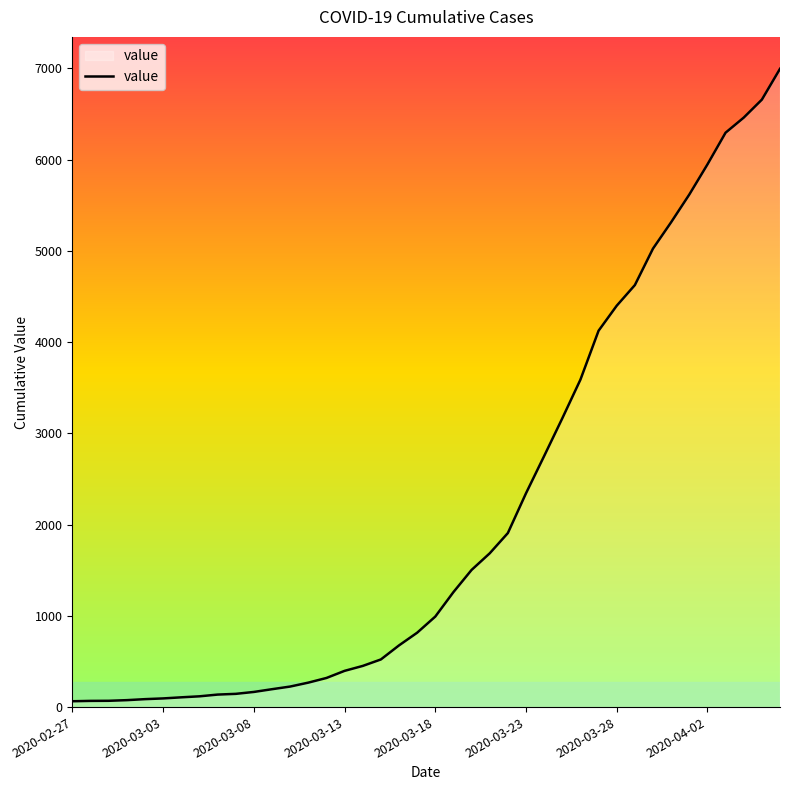

What is the maximum value shown in the chart?

6994